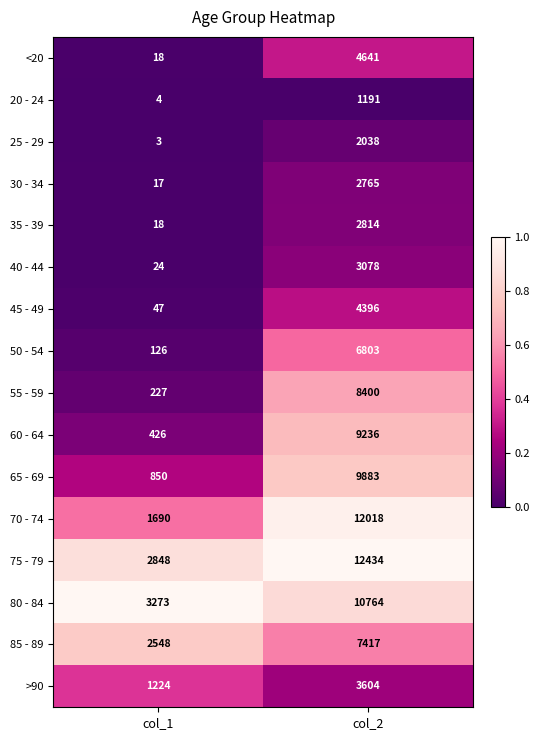

Which series has the widest spread of values?

70 - 74